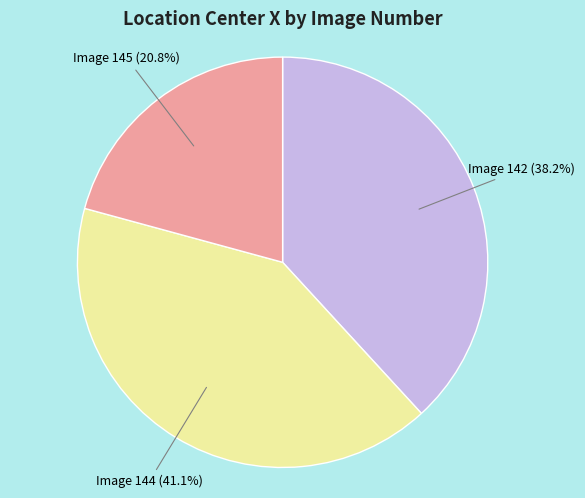

How many segments does this pie chart have?

3